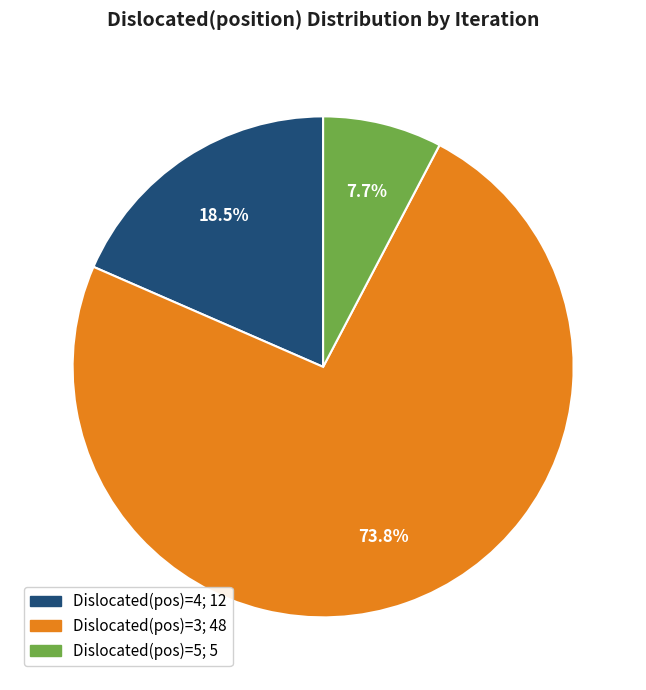

Is there a majority slice in this chart?

Yes